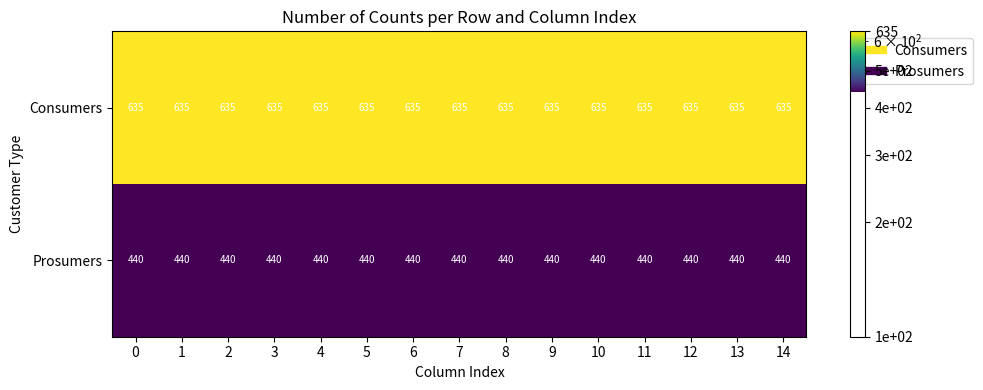

Rank the series by their maximum value, from highest to lowest.

Consumers, Prosumers